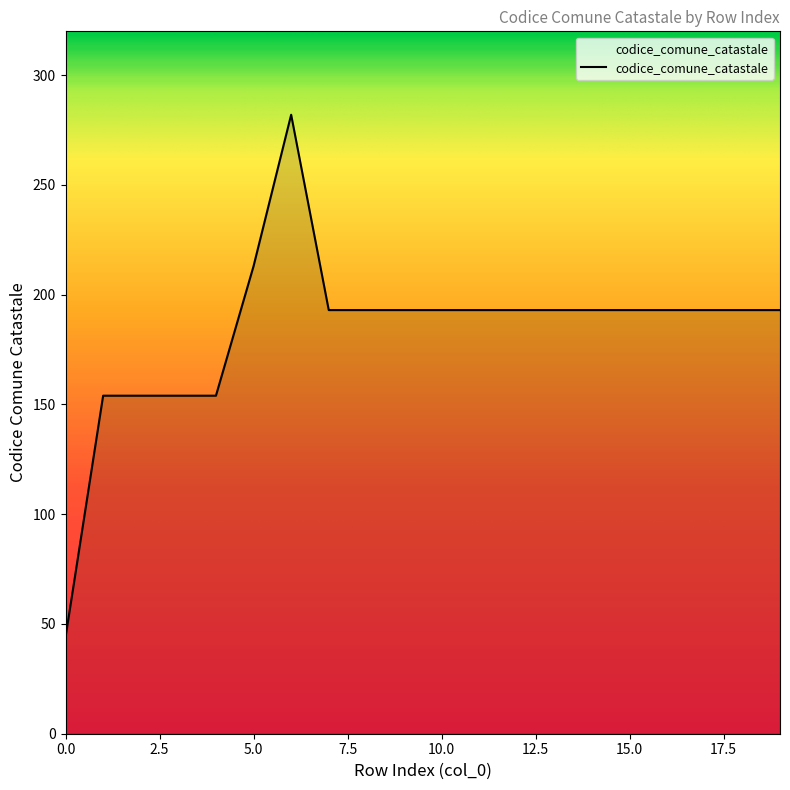

What is the difference between the maximum and minimum values?

238